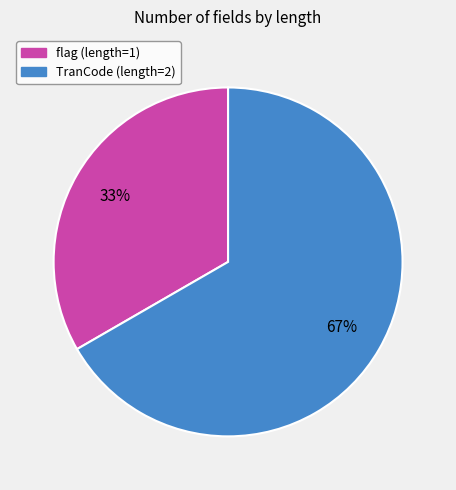

Which slice represents more than half of the pie?

TranCode